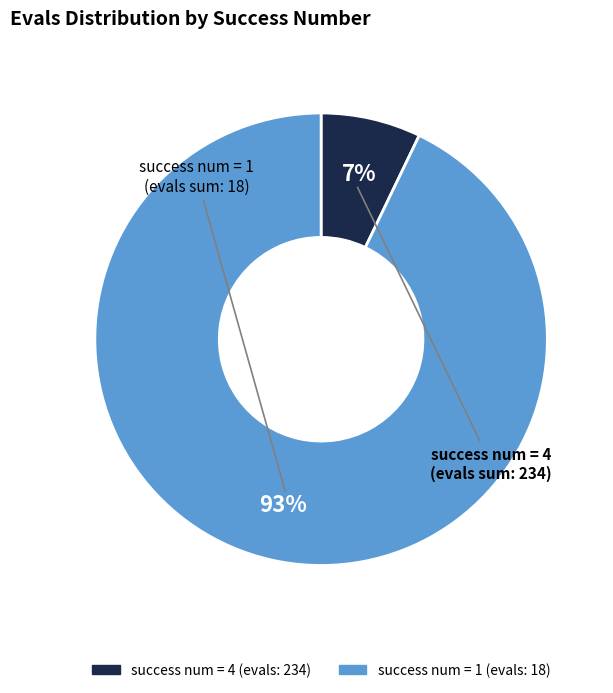

To the nearest percent, what is the difference between the largest and smallest slice percentages?

86%